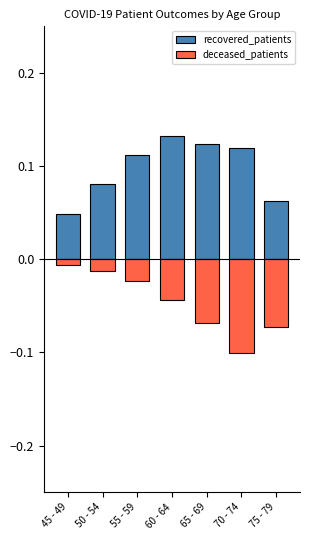

Which series has the widest spread of values?

deceased_patients